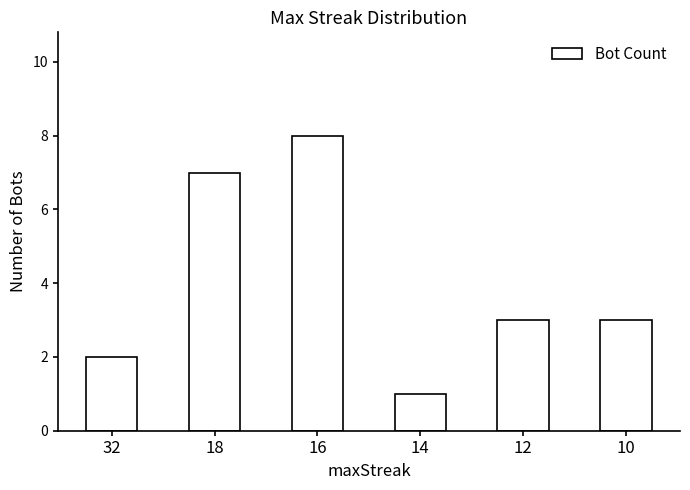

Does the chart contain any negative values?

No